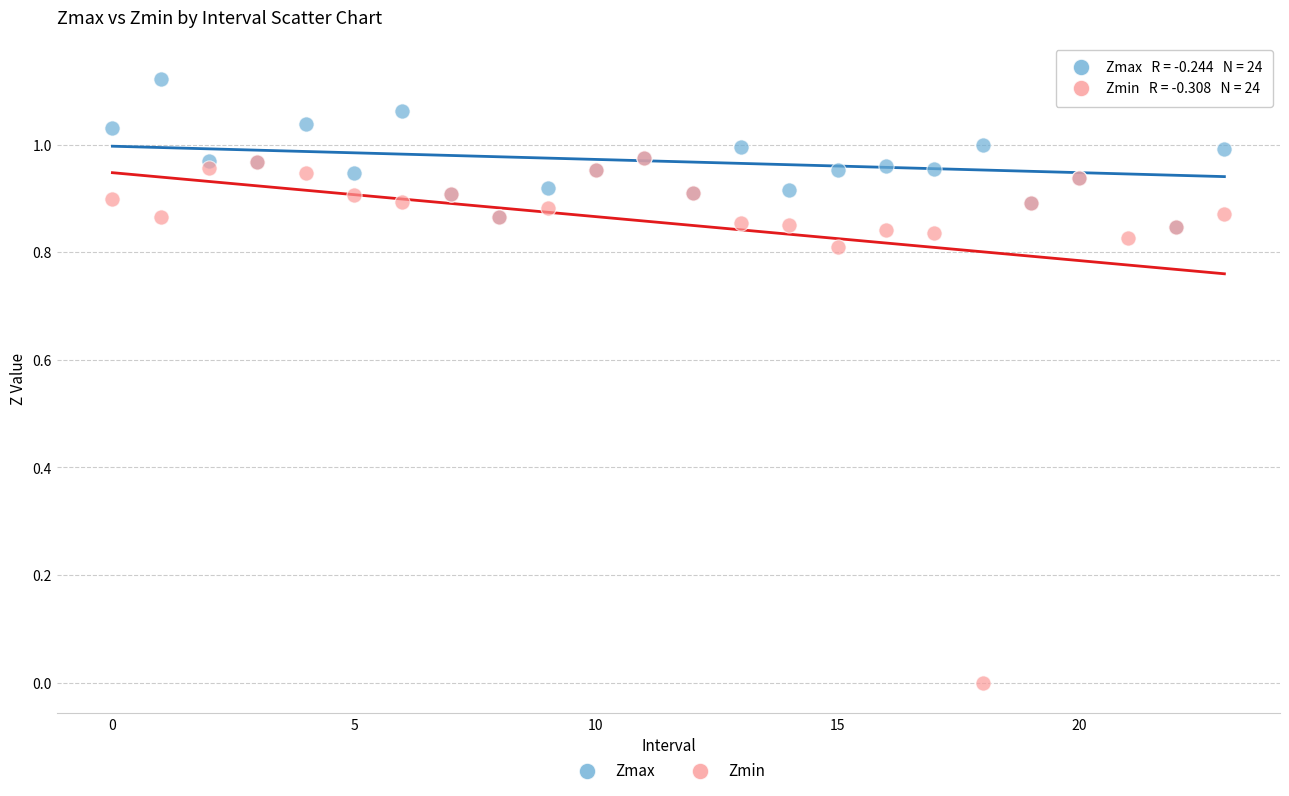

Which series has the widest spread of Y values?

Zmin